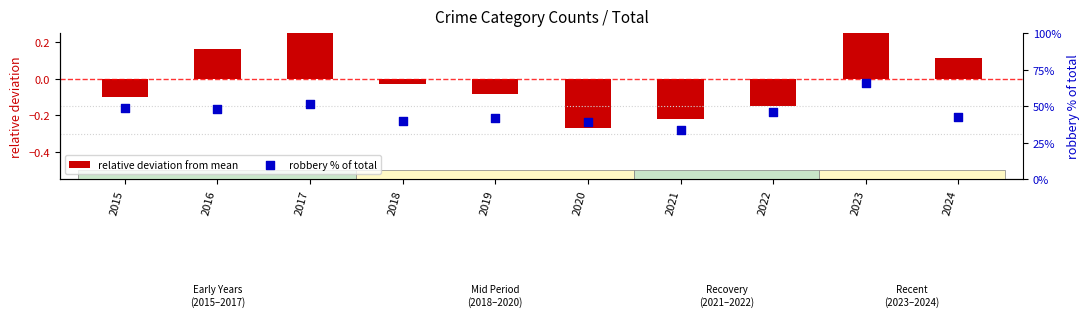

Which series contains the highest Y value?

robbery % of total